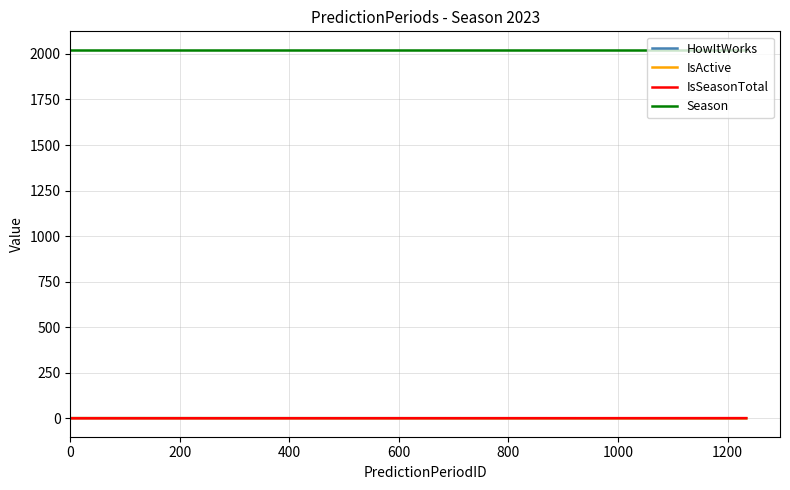

Does the chart have visible grid lines?

Yes